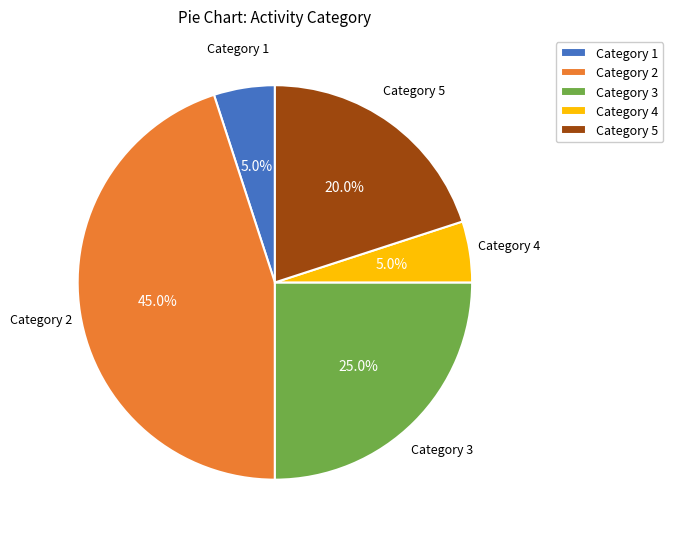

How many slices are in this pie chart?

5